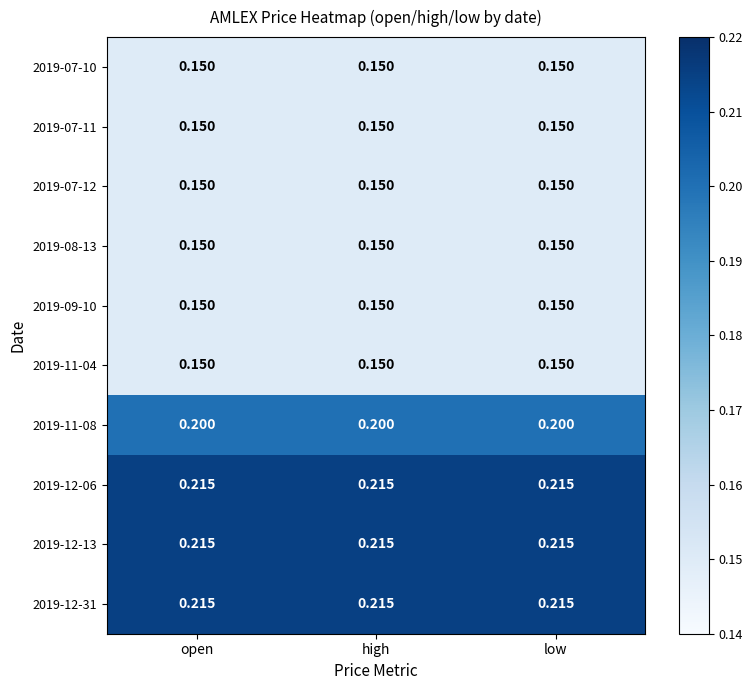

Which series has the largest range (max minus min)?

2019-07-10